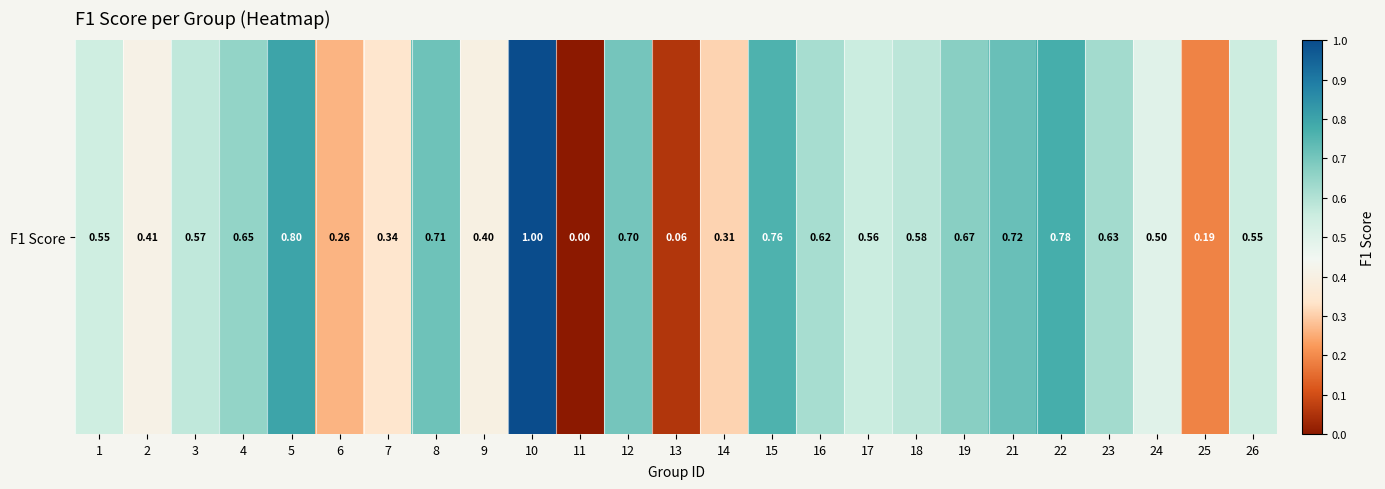

Count the number of values greater than 0.

24